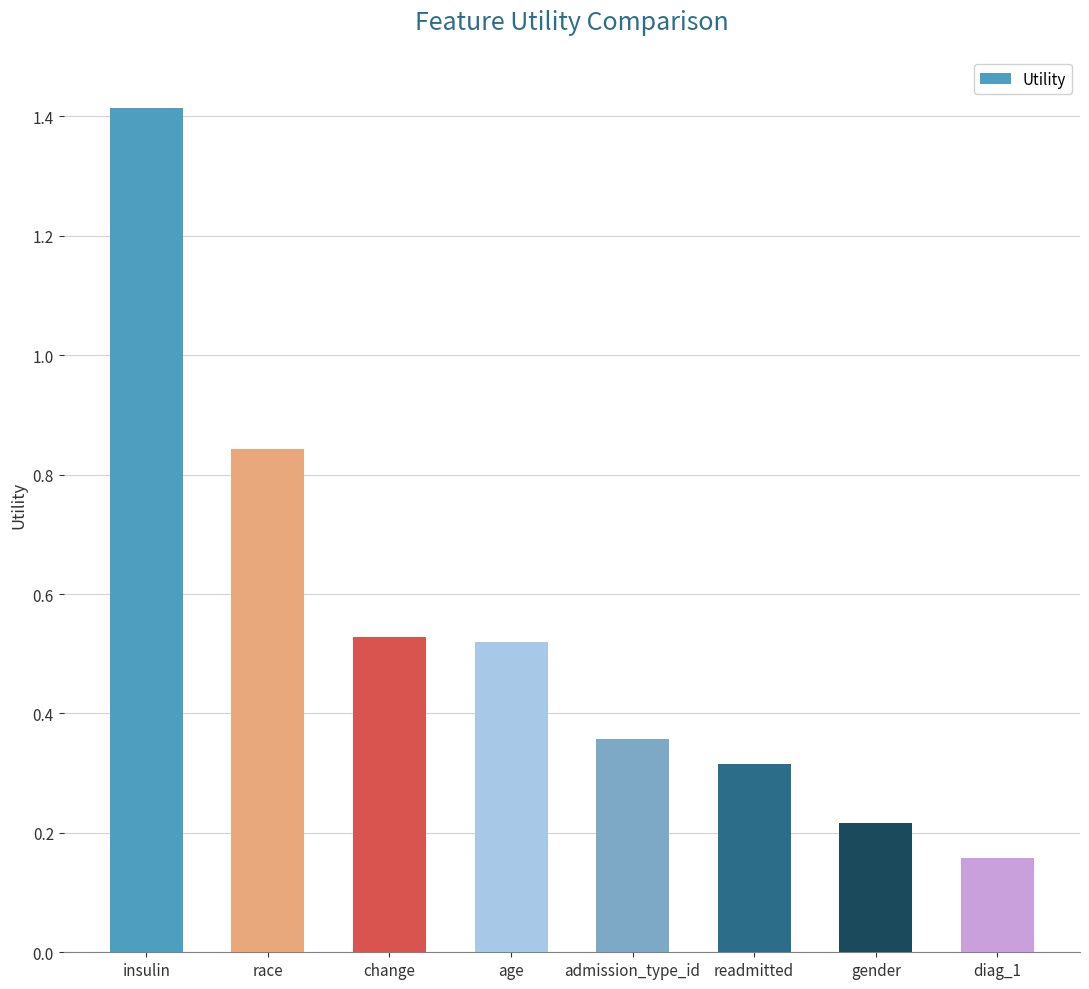

The value at change is 0.3. True or false?

False